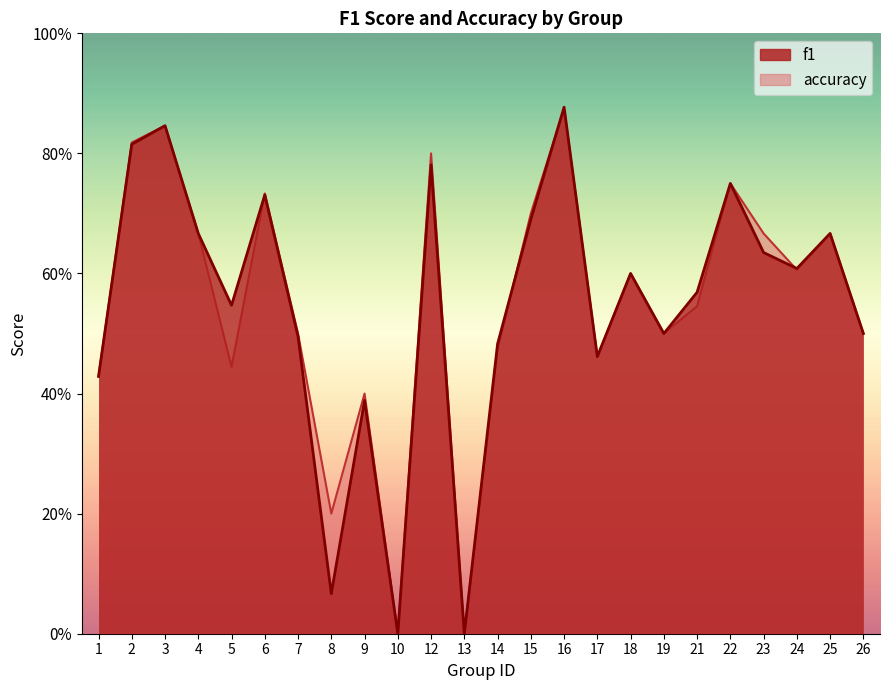

Rank the series by their average value, from lowest to highest.

f1, accuracy